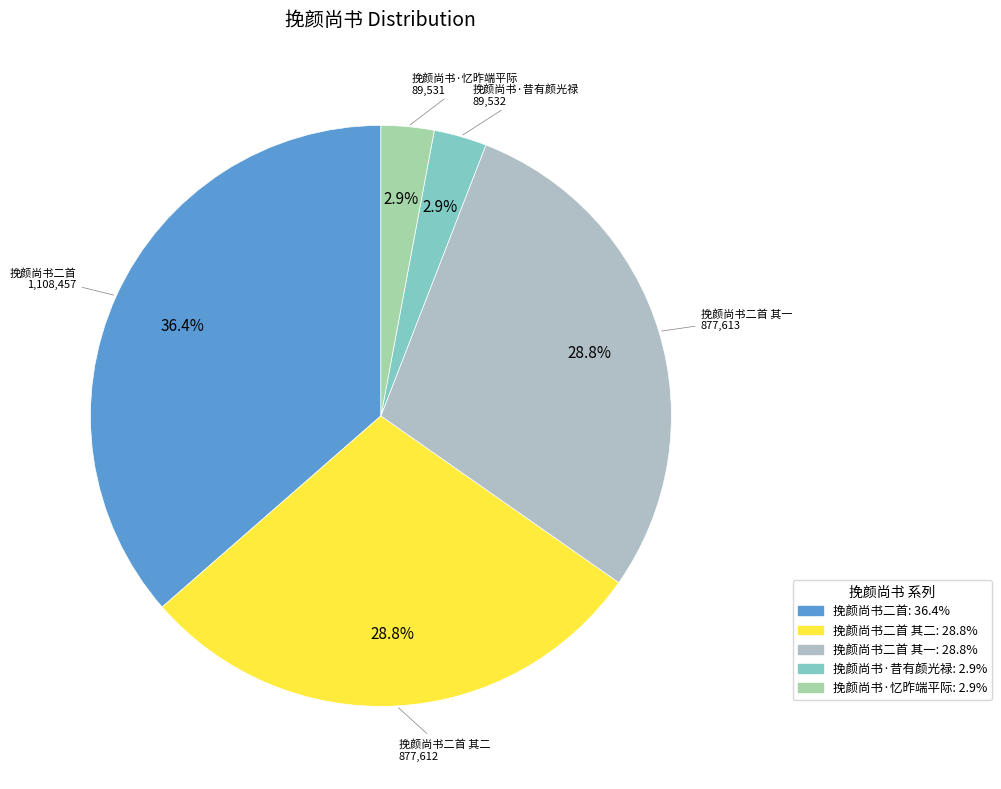

How many slices are in this pie chart?

5